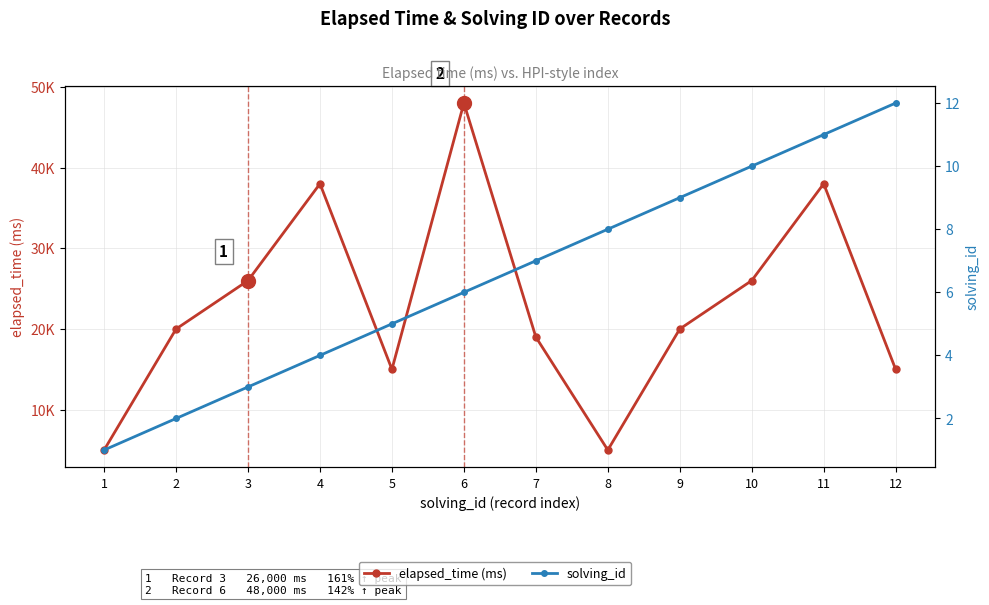

What is the sum of all elapsed_time (ms) values?

275000